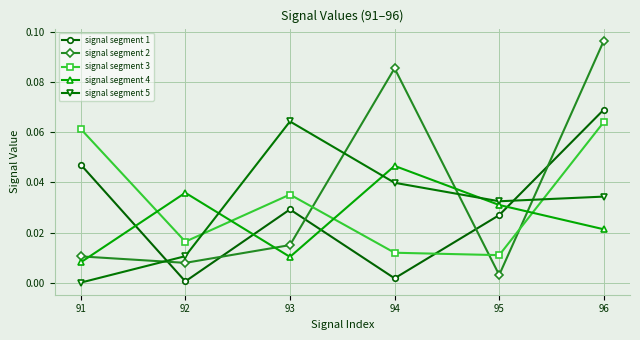

At 93, list the series in order from smallest to largest.

signal segment 4, signal segment 2, signal segment 1, signal segment 3, signal segment 5